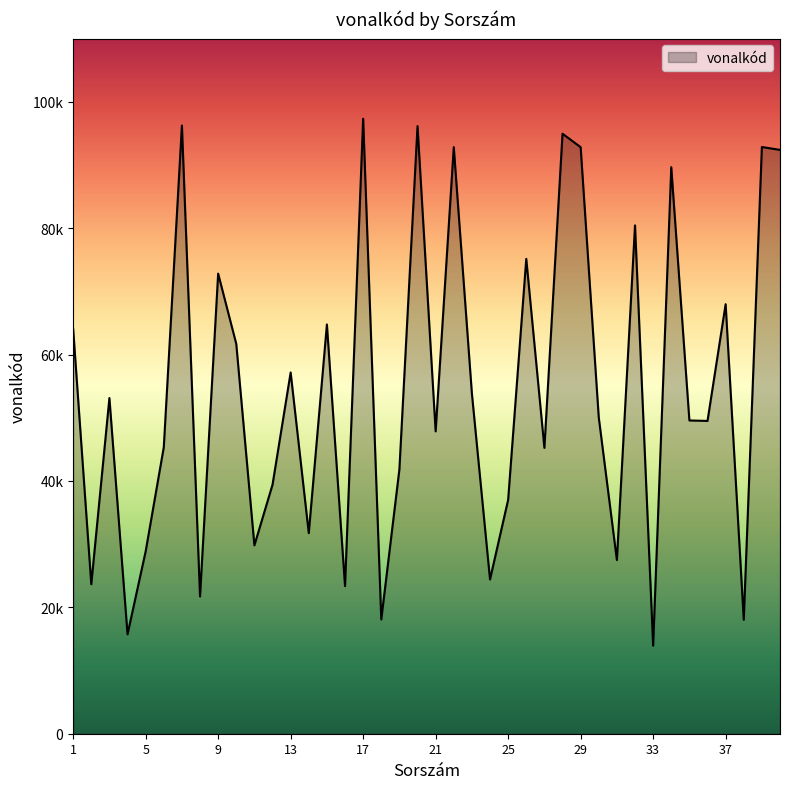

Does the chart display data point markers on the line(s)?

No